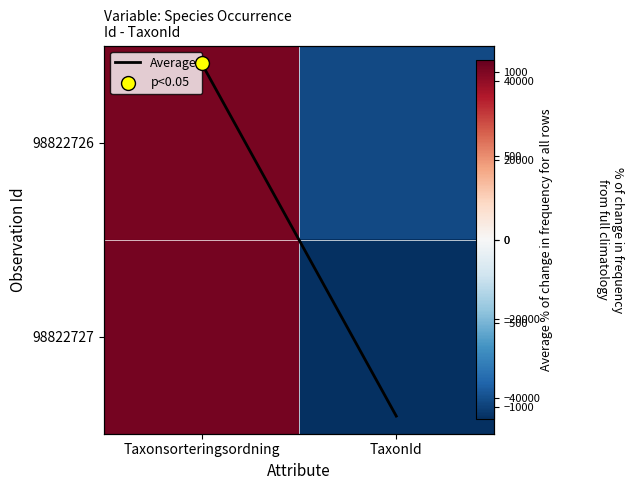

How many data points in 98822727 are above 43042?

1